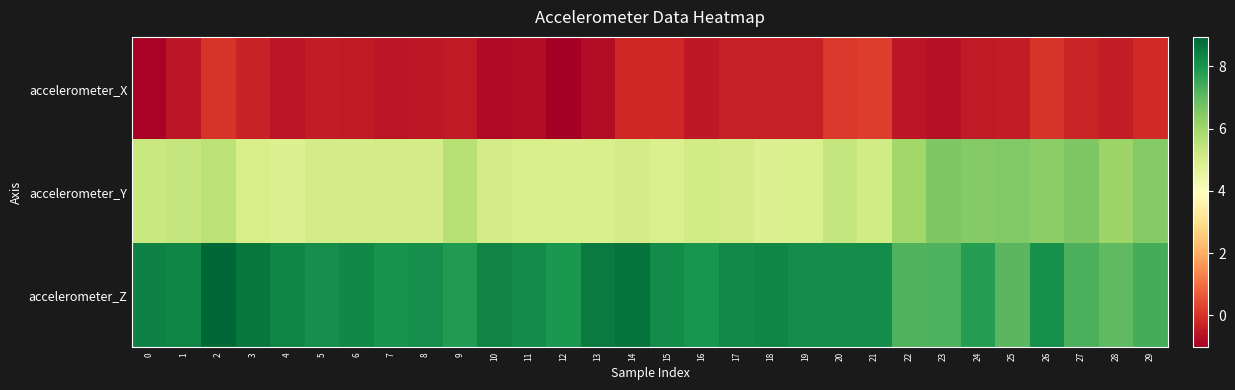

Reading left to right, what are all the values shown in this chart?

accelerometer_X: 0=-0.9	1=-0.5	2=0.0	3=-0.3	4=-0.6	5=-0.4	6=-0.5	7=-0.6	8=-0.5	9=-0.5	10=-0.8	11=-0.7	12=-1.0	13=-0.7	14=-0.2	15=-0.2	16=-0.5	17=-0.4	18=-0.3	19=-0.3	20=0.1	21=0.2	22=-0.5	23=-0.7	24=-0.4	25=-0.4	26=0.1	27=-0.3	28=-0.4	29=-0.1
accelerometer_Y: 0=5.3	1=5.3	2=5.5	3=5.0	4=4.9	5=5.1	6=5.0	7=5.1	8=5.1	9=5.6	10=5.1	11=5.0	12=5.0	13=4.9	14=5.1	15=4.9	16=5.1	17=5.1	18=4.8	19=4.9	20=5.3	21=5.1	22=6.0	23=6.6	24=6.5	25=6.5	26=6.4	27=6.5	28=6.1	29=6.5
accelerometer_Z: 0=8.4	1=8.3	2=8.9	3=8.6	4=8.3	5=8.1	6=8.3	7=8.0	8=8.1	9=7.8	10=8.3	11=8.2	12=7.9	13=8.5	14=8.7	15=8.2	16=8.0	17=8.2	18=8.3	19=8.2	20=8.2	21=8.1	22=7.2	23=7.2	24=7.8	25=7.1	26=8.1	27=7.3	28=7.0	29=7.4